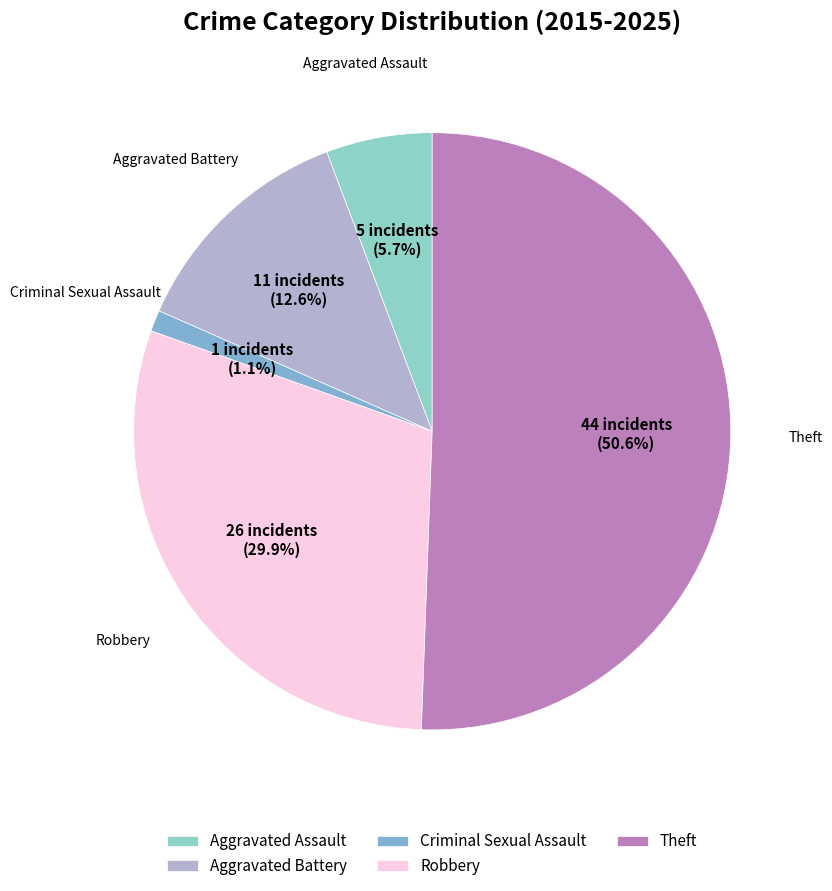

Is the sum of Aggravated Battery and Theft greater than half?

Yes